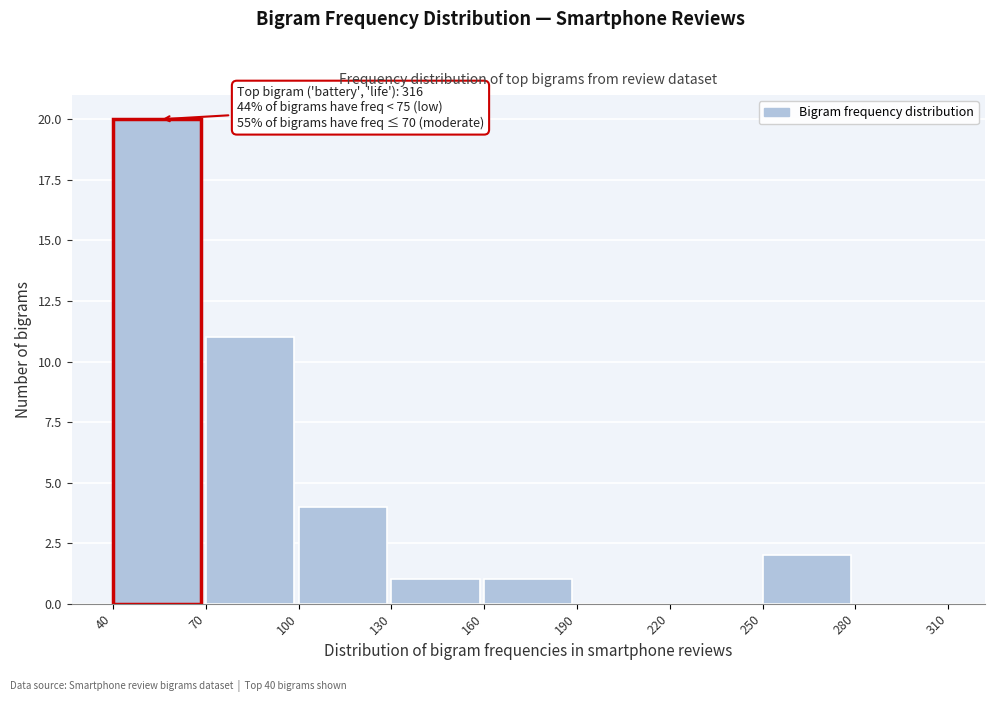

Which range on the x-axis has the tallest bar?

40 to 70